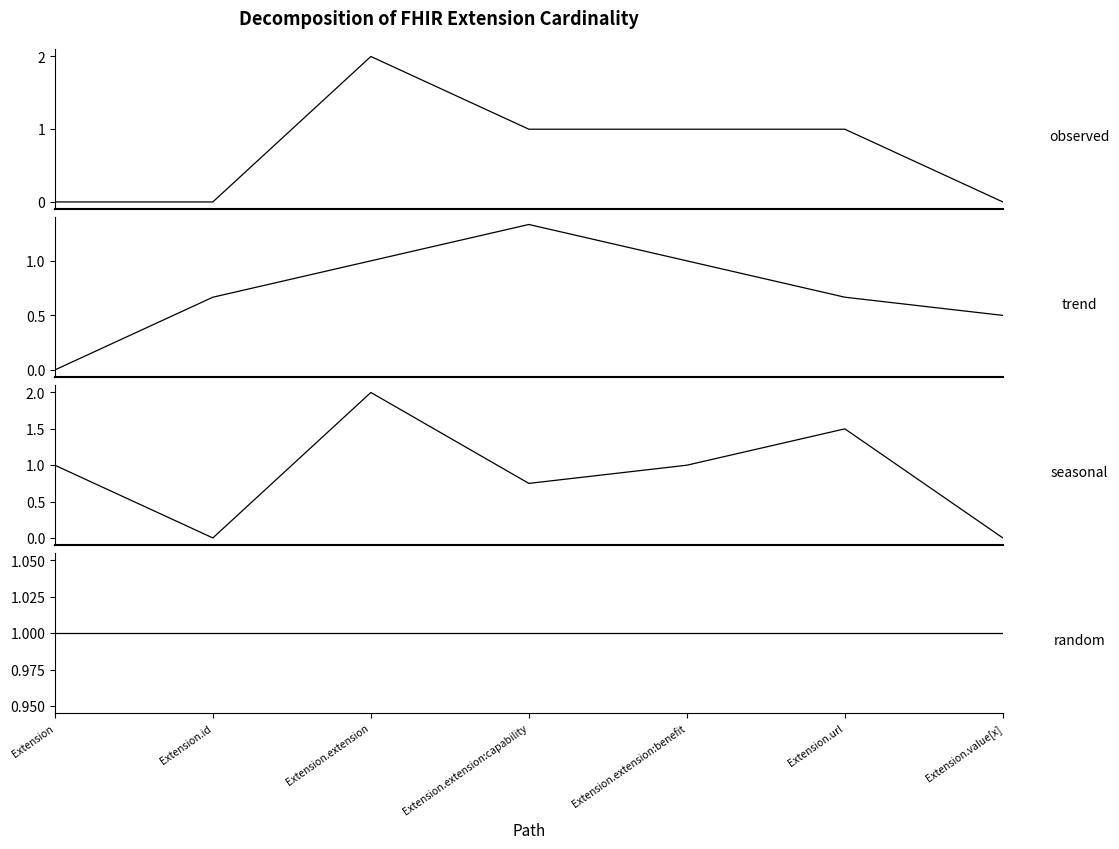

How many values in Min are above zero?

4